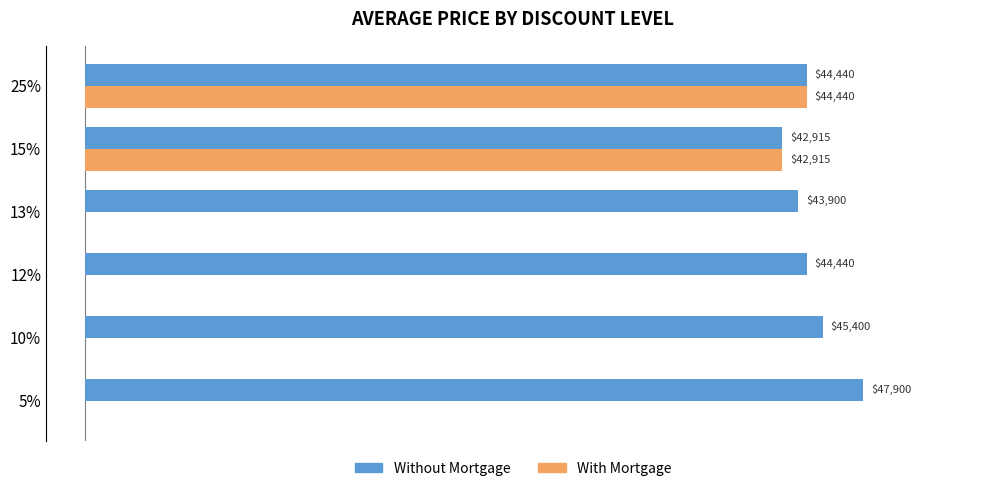

List the series in order of their overall mean, highest first.

Without Mortgage, With Mortgage